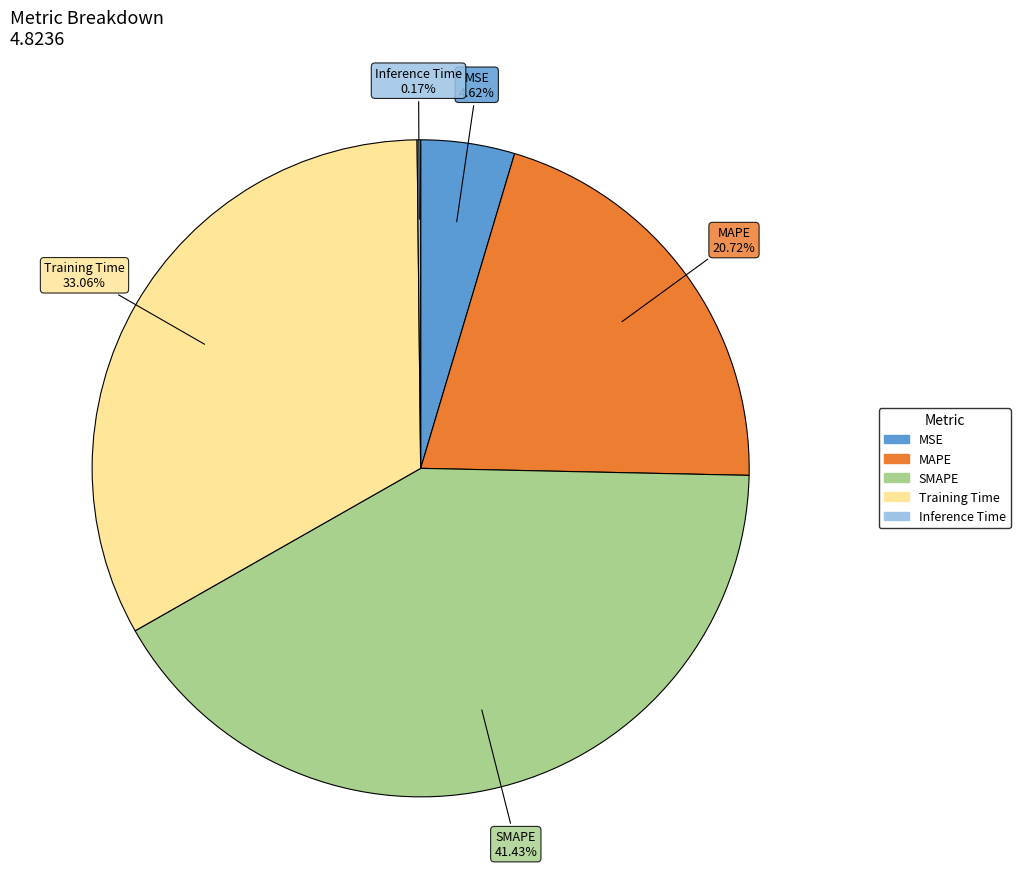

Which slice is the largest?

SMAPE